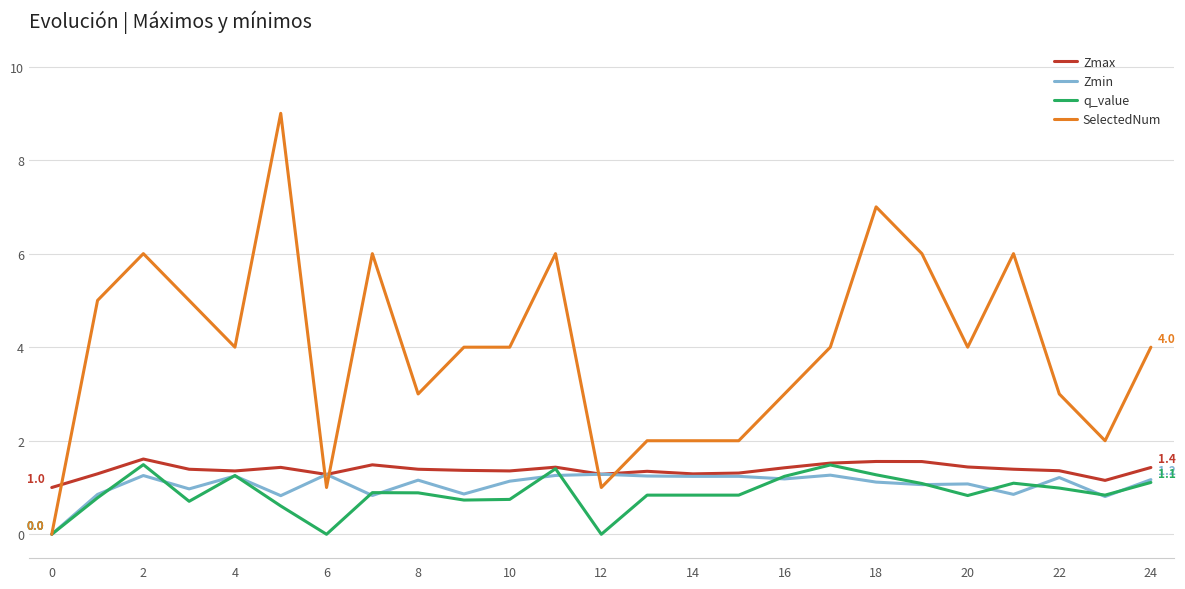

Which series ends up on top after the final intersection of Zmax and SelectedNum?

SelectedNum